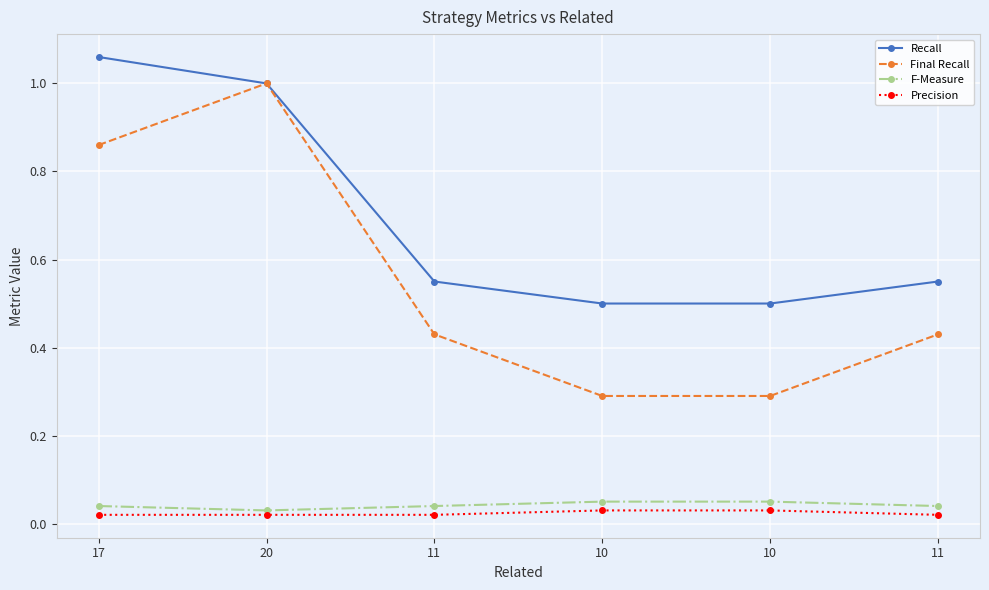

Between 11 and 20, which is larger?

20